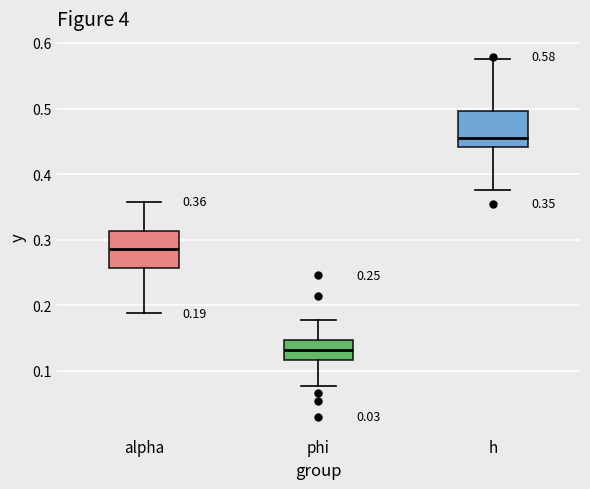

Which box's median line is the highest?

h